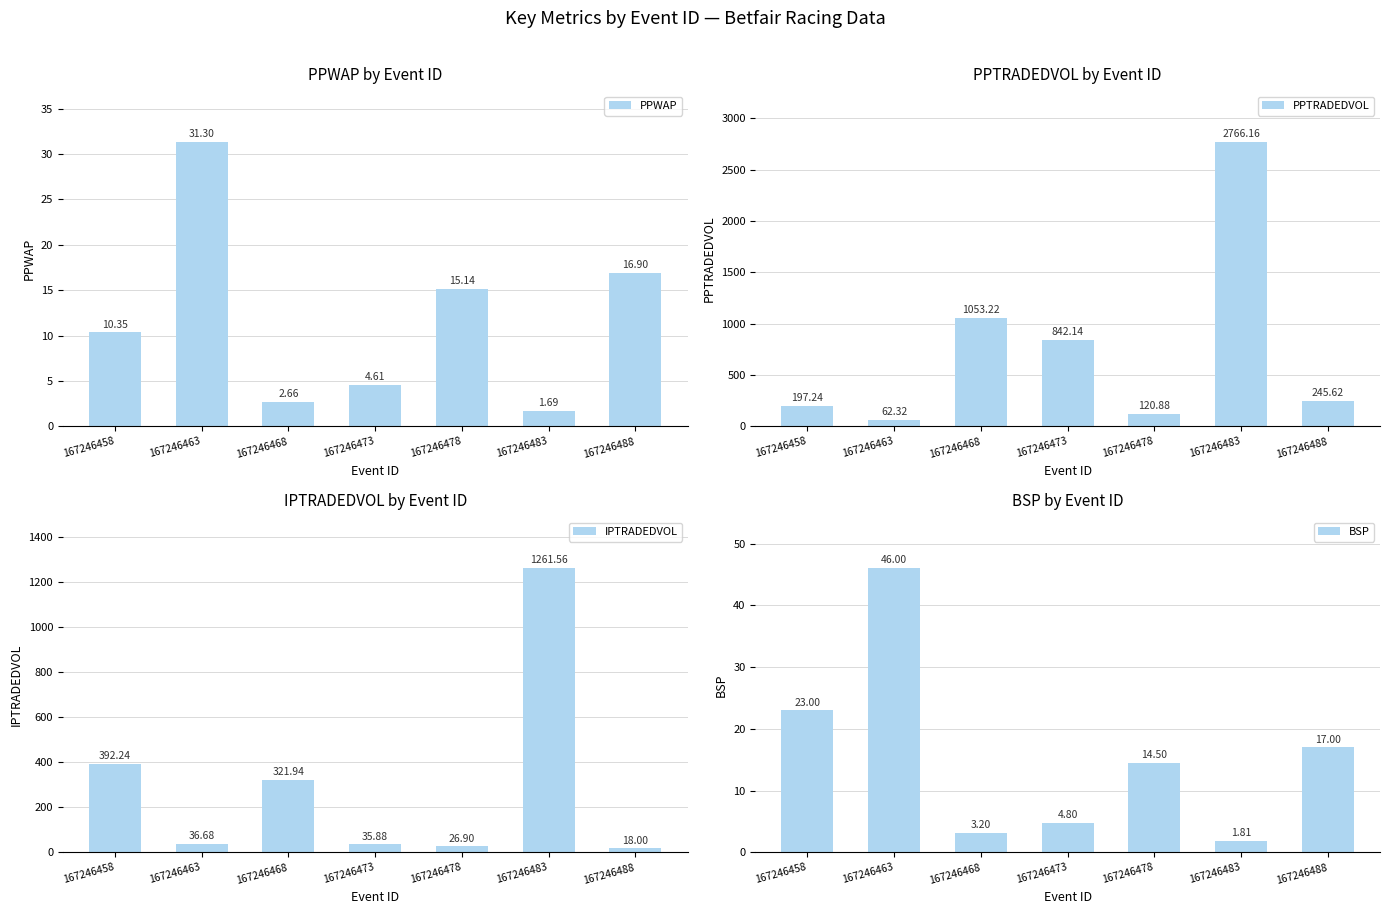

Rank the categories by PPWAP value from highest to lowest.

167246463, 167246488, 167246478, 167246458, 167246473, 167246468, 167246483